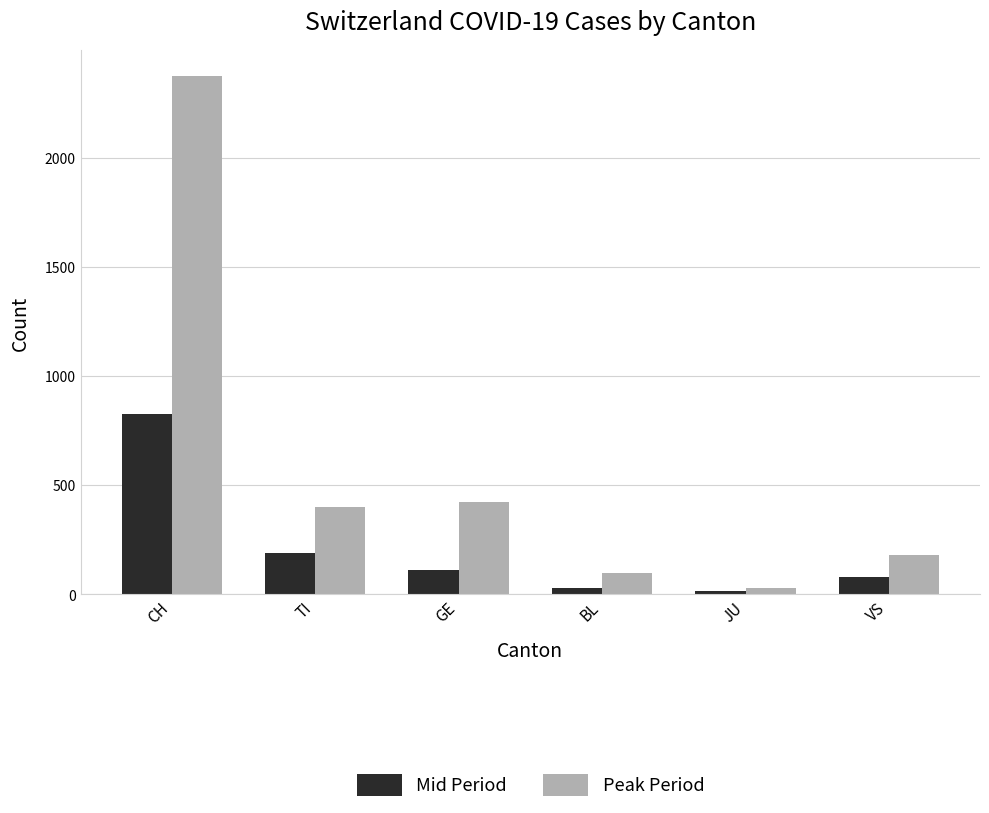

Reading left to right, transcribe all the data shown in this chart.

Mid Period: CH=825	TI=190	GE=109	BL=27	JU=14	VS=79
Peak Period: CH=2377	TI=402	GE=424	BL=99	JU=29	VS=178